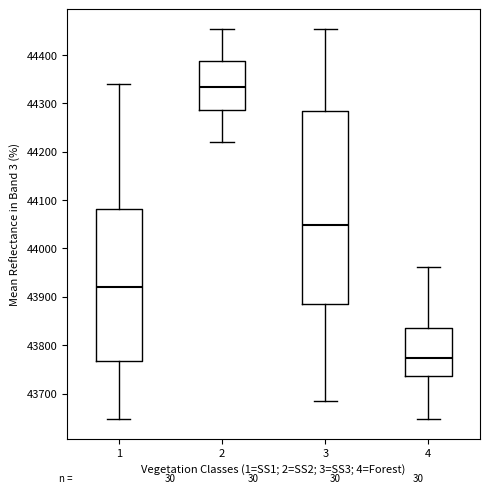

Comparing the boxes themselves (not the whiskers), which one is the tallest?

3